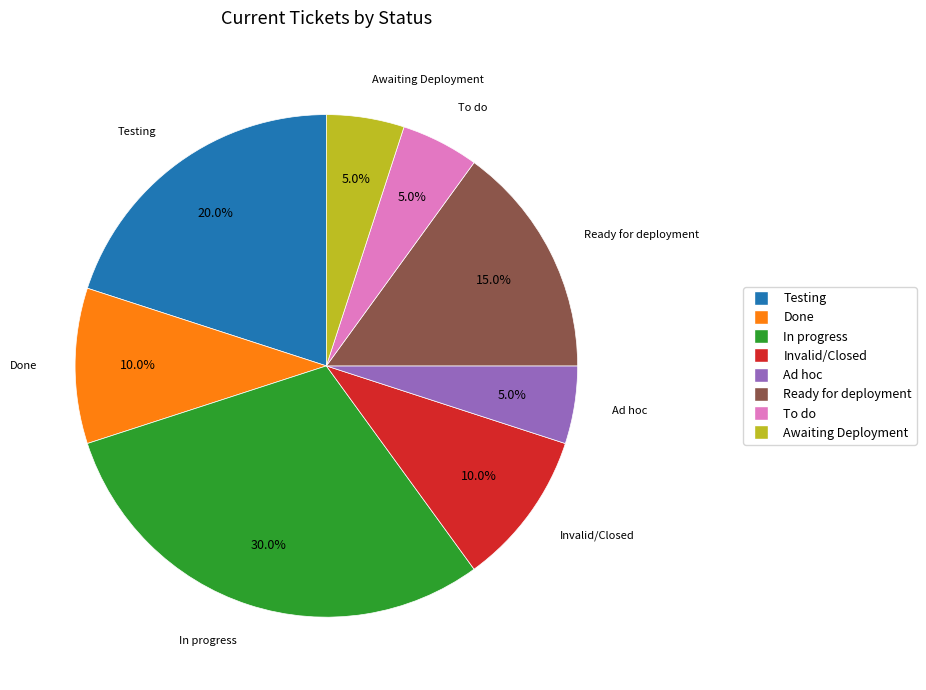

To the nearest percent, what is the difference between the Ready for deployment and In progress slice percentages?

15%